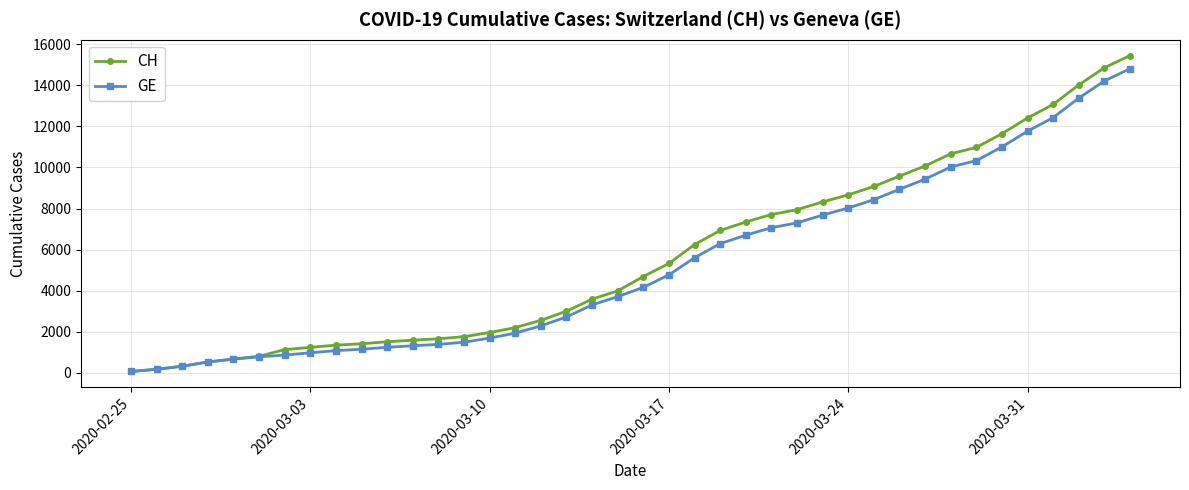

Which series has the widest spread of values?

CH